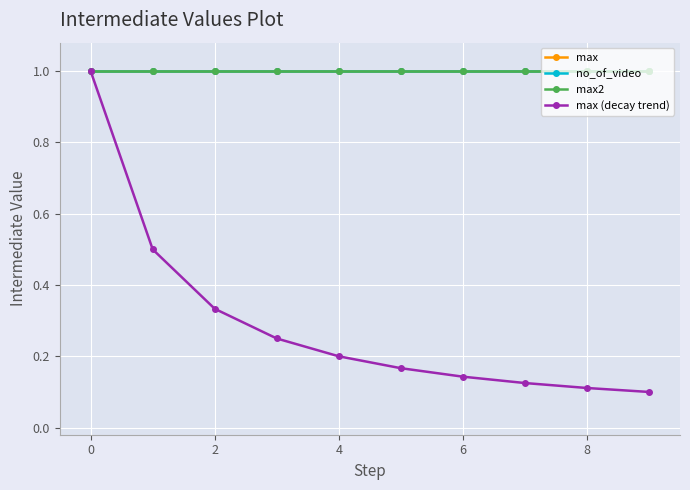

Does the chart have visible grid lines?

Yes